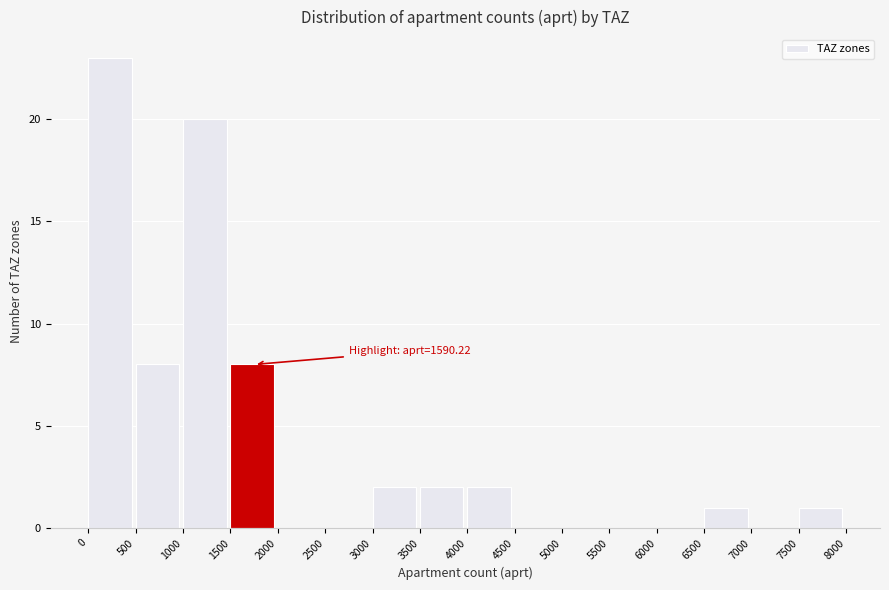

Which range on the x-axis has the tallest bar?

0 to 500